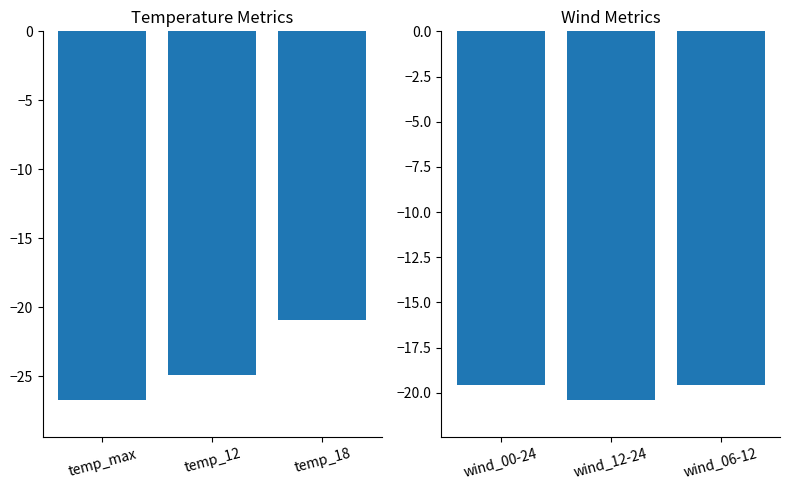

Rank the series by their average value, from lowest to highest.

Temperature Metrics, Wind Metrics